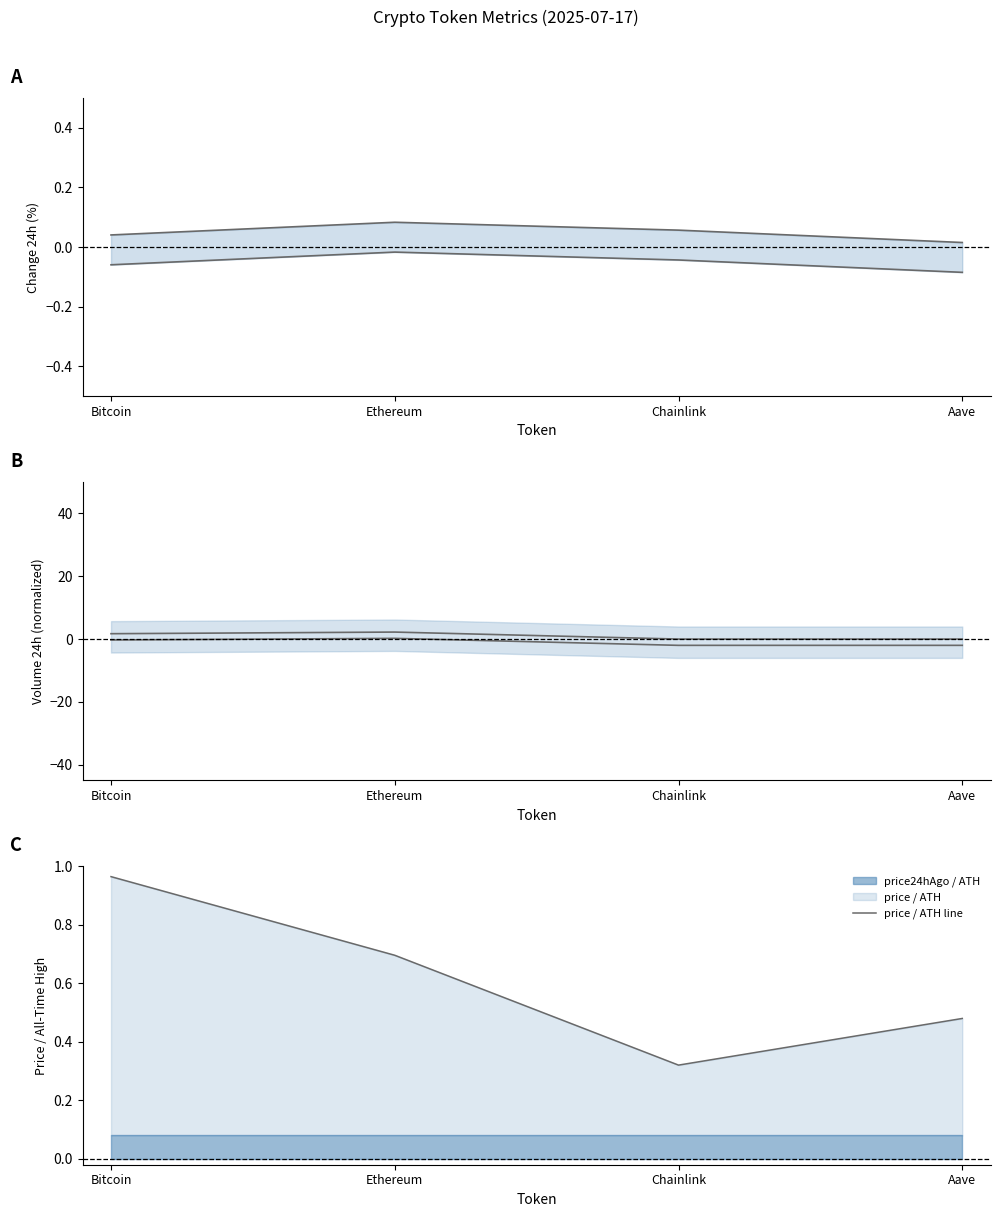

At how many categories does at least one series exceed 2?

1